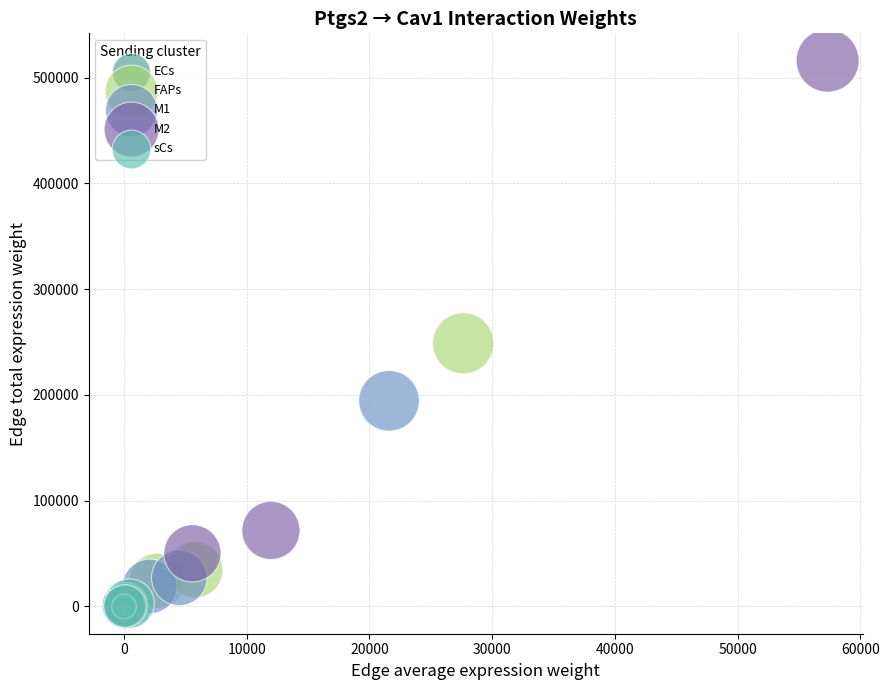

Which series has the largest Y range (max minus min)?

M2